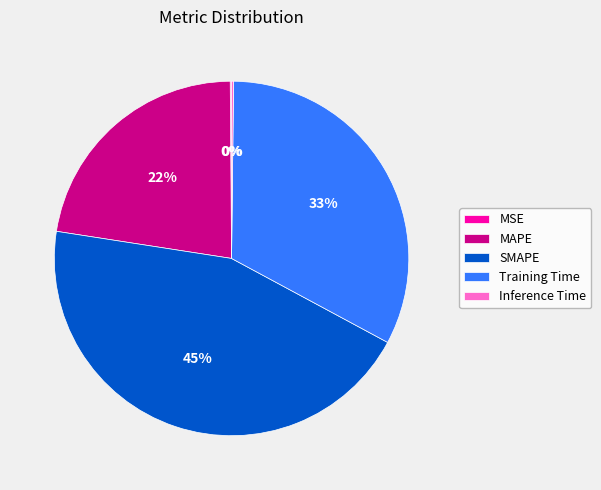

What percentage is the Training Time slice, to the nearest percent?

33%